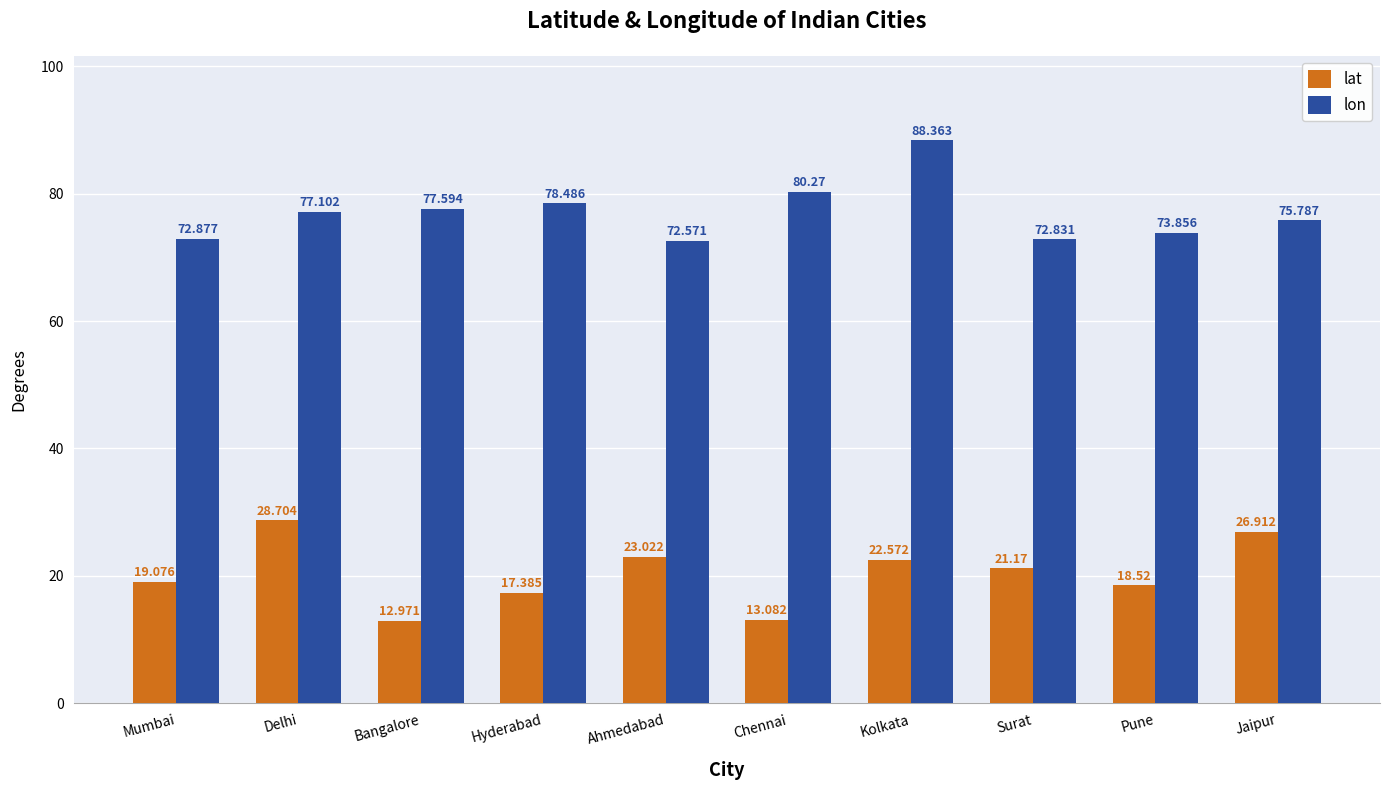

Is it true that lon equals 139.6 at Bangalore?

False